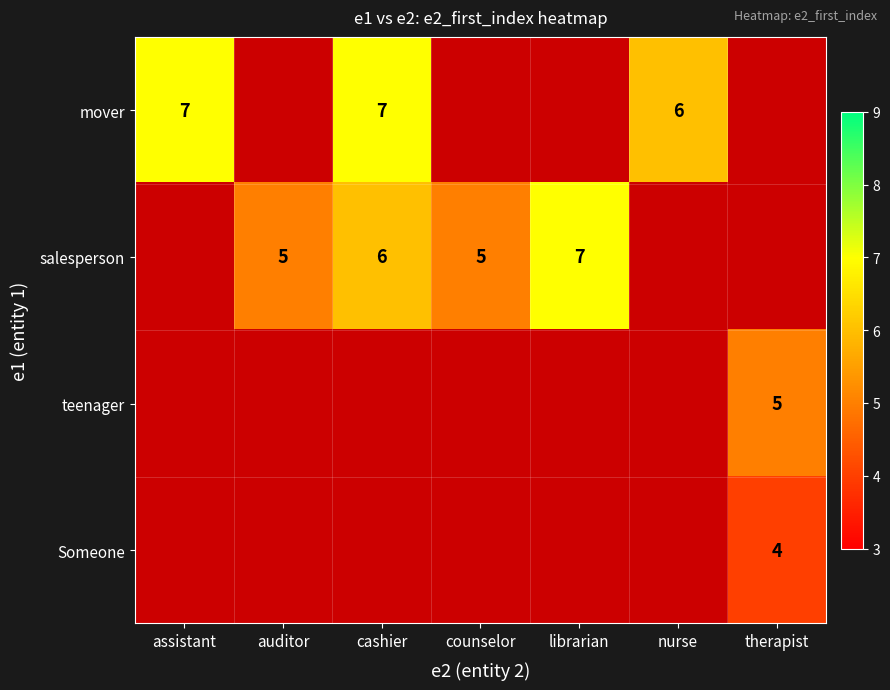

The mover series shows 7 at cashier. True or false?

True